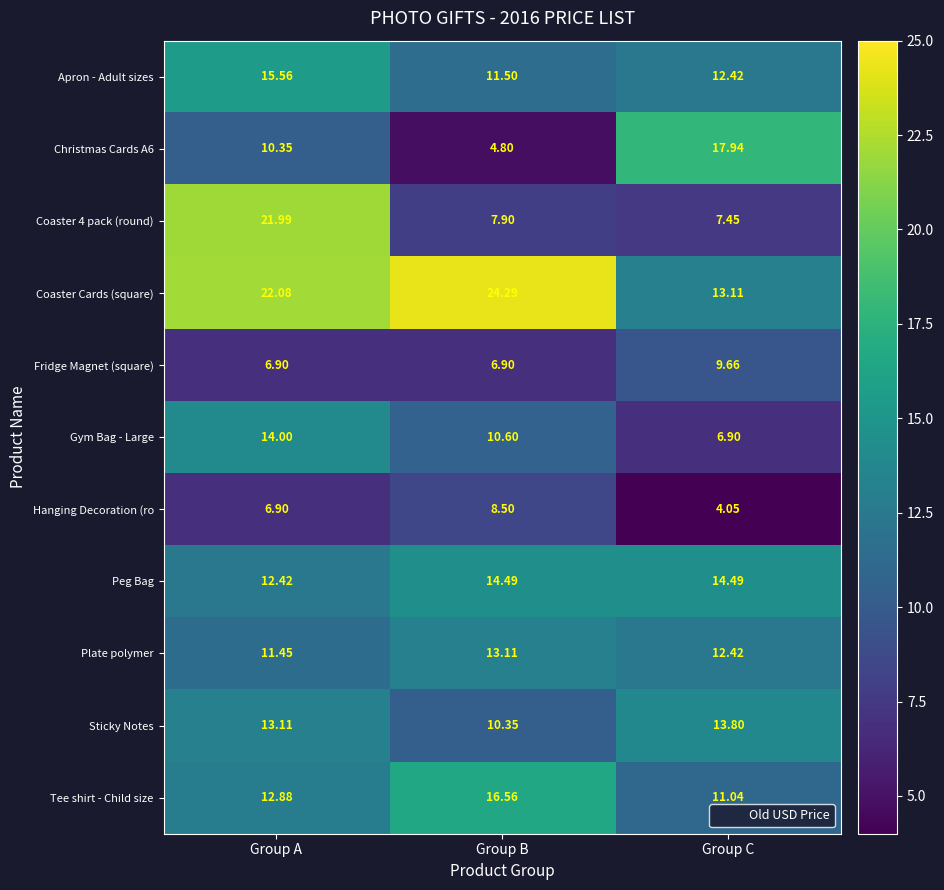

At which category does the chart reach its peak across all series?

Group B